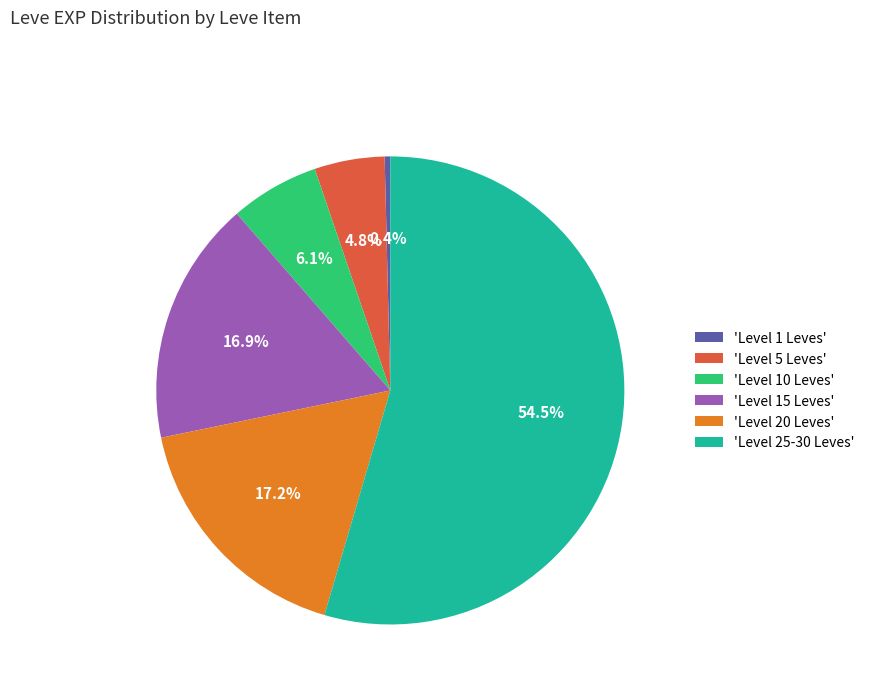

Which has a higher value, 'Level 5 Leves' or 'Level 1 Leves'?

'Level 5 Leves'